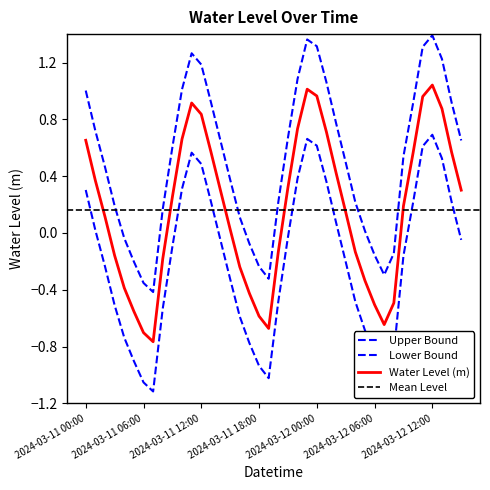

How many points are higher than both their immediate neighbors (excluding endpoints)?

3